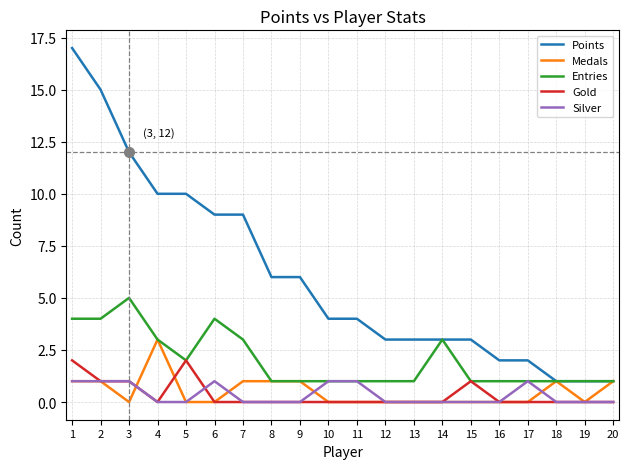

Reading left to right, extract all data points from this chart.

Points: 17	15	12	10	10	9	9	6	6	4	4	3	3	3	3	2	2	1	1	1
Medals: 1	1	0	3	0	0	1	1	1	0	0	0	0	0	0	0	0	1	0	1
Entries: 4	4	5	3	2	4	3	1	1	1	1	1	1	3	1	1	1	1	1	1
Gold: 2	1	1	0	2	0	0	0	0	0	0	0	0	0	1	0	0	0	0	0
Silver: 1	1	1	0	0	1	0	0	0	1	1	0	0	0	0	0	1	0	0	0